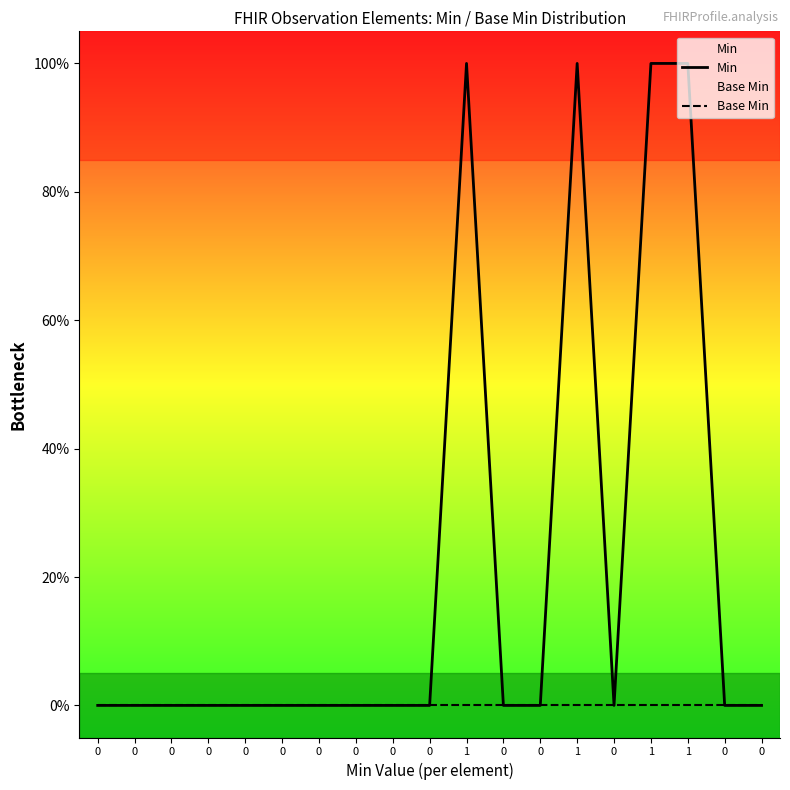

True or false: Base Min has more than 1 interior local peaks.

False